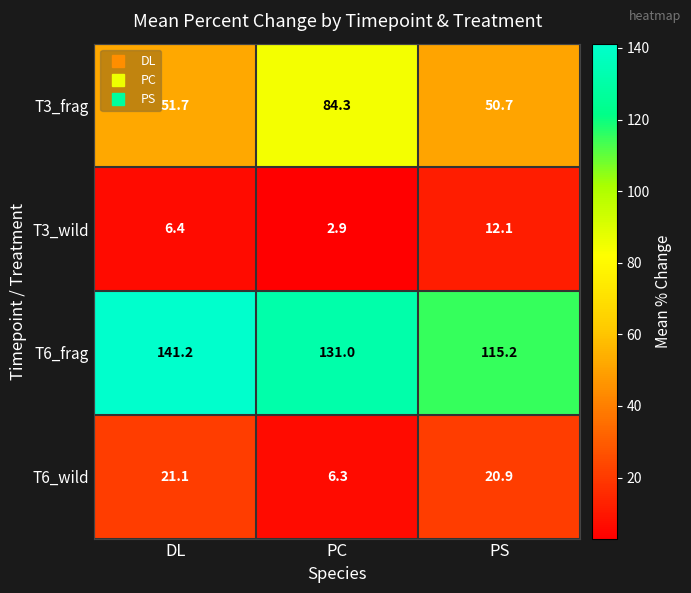

Reading left to right, transcribe all the data shown in this chart.

T3_frag: 51.7	84.3	50.7
T3_wild: 6.4	2.9	12.1
T6_frag: 141.2	131.0	115.2
T6_wild: 21.1	6.3	20.9